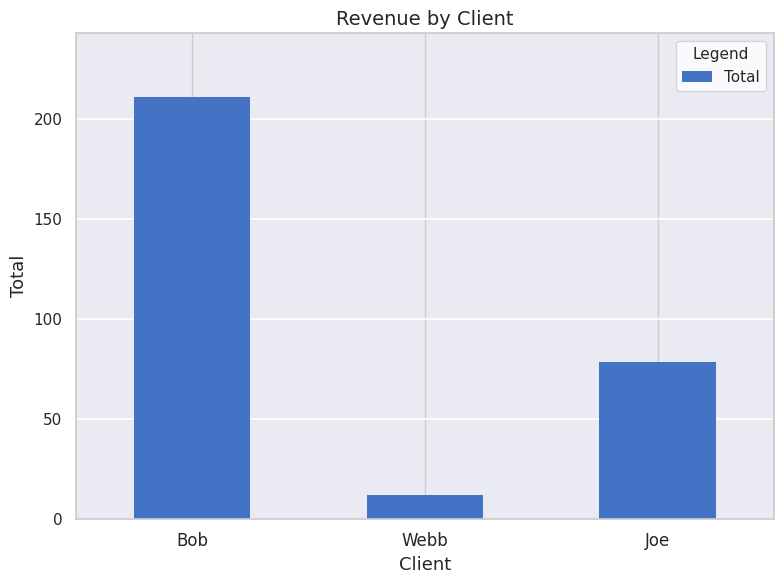

What is the sum of all values?

302.1